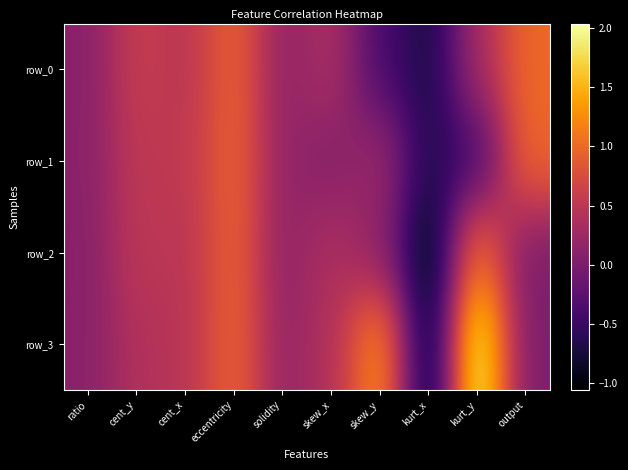

What is the maximum value for row_2?

1.1